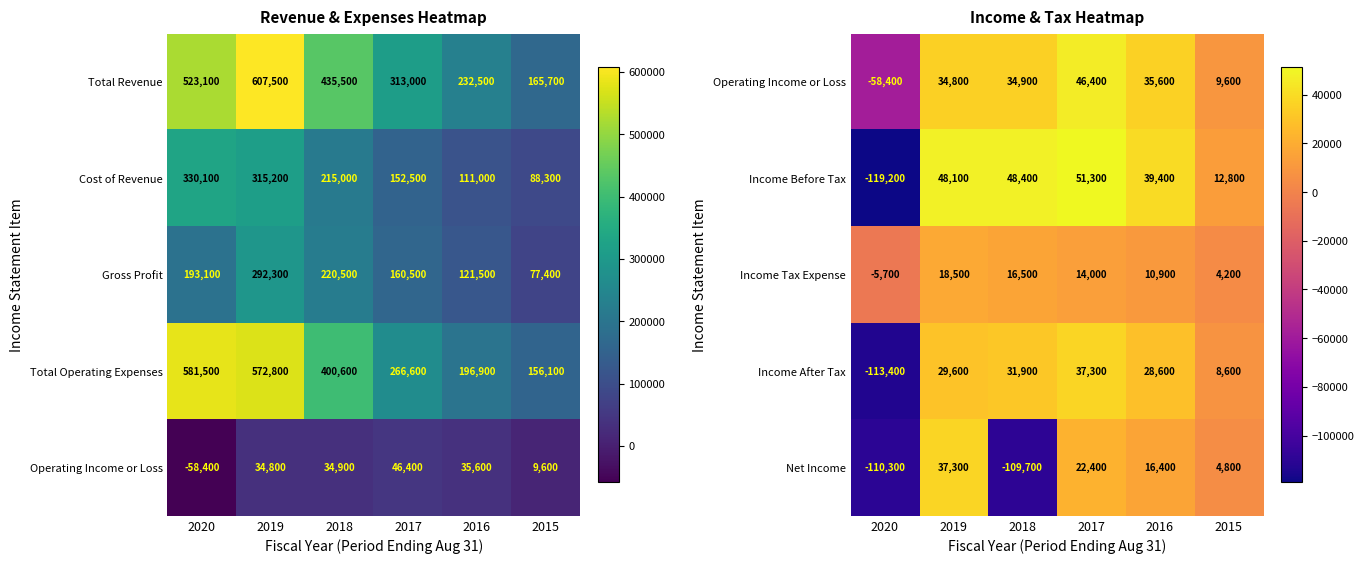

Which category has the lowest value in the Income Before Tax series?

2020